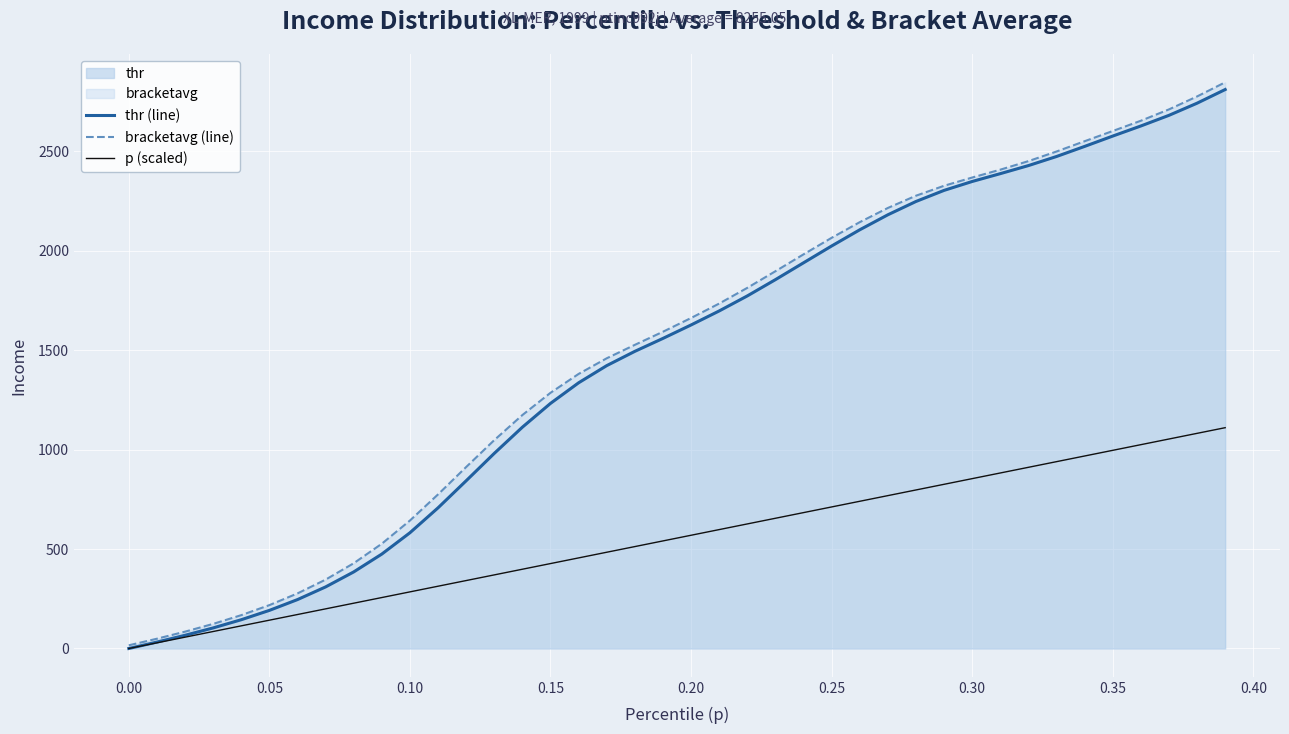

Does the chart display data point markers on the line(s)?

No